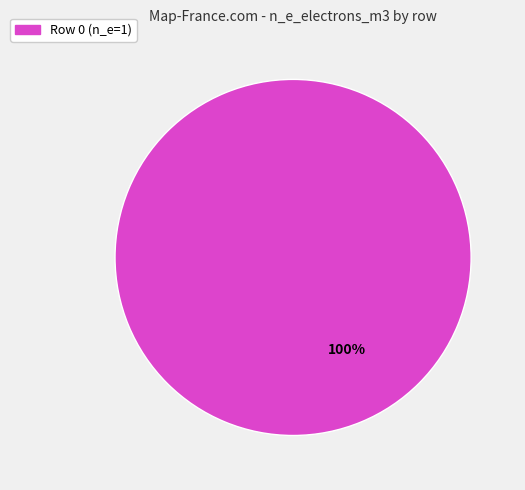

Does any single category account for the majority?

Yes